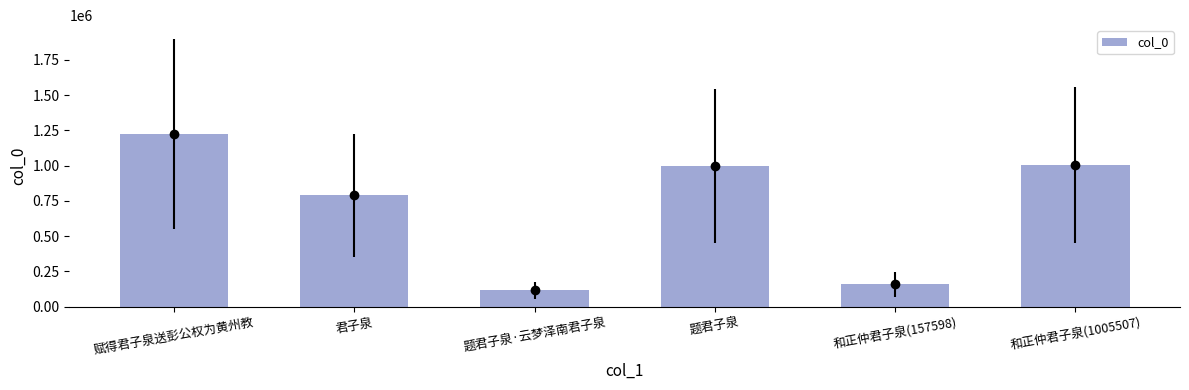

Reading left to right, list all the values displayed in this chart.

1225733	789853	114998	995883	157598	1005507